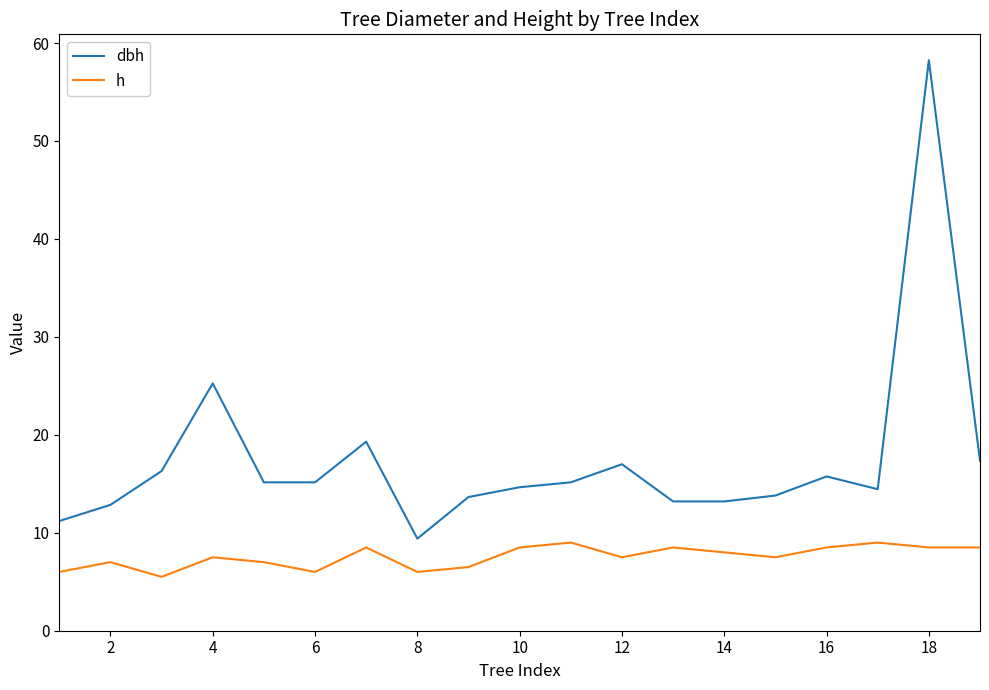

True or false: dbh and h intersect in this chart.

False